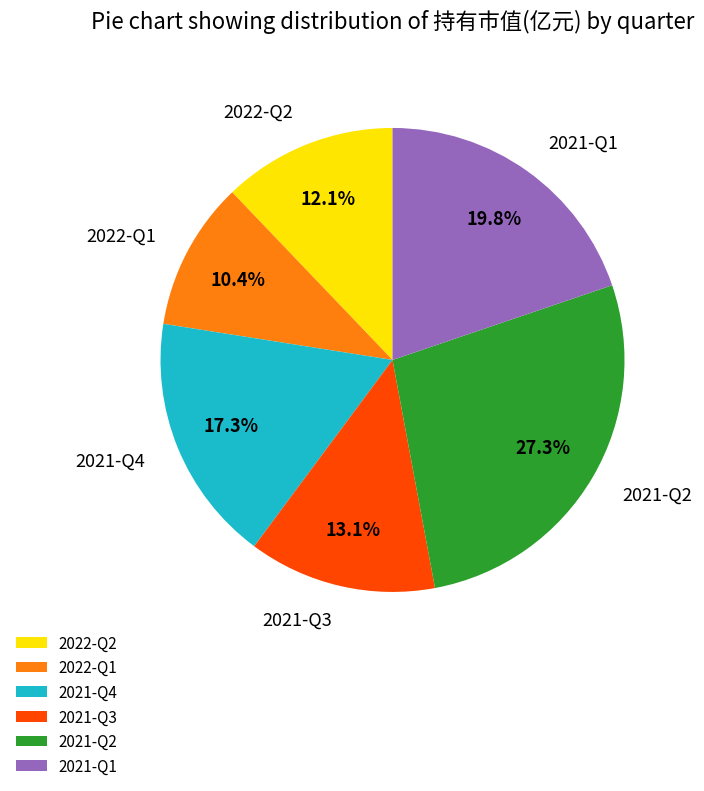

Approximately how many times larger is the value at 2021-Q3 compared to 2021-Q1?

0.7